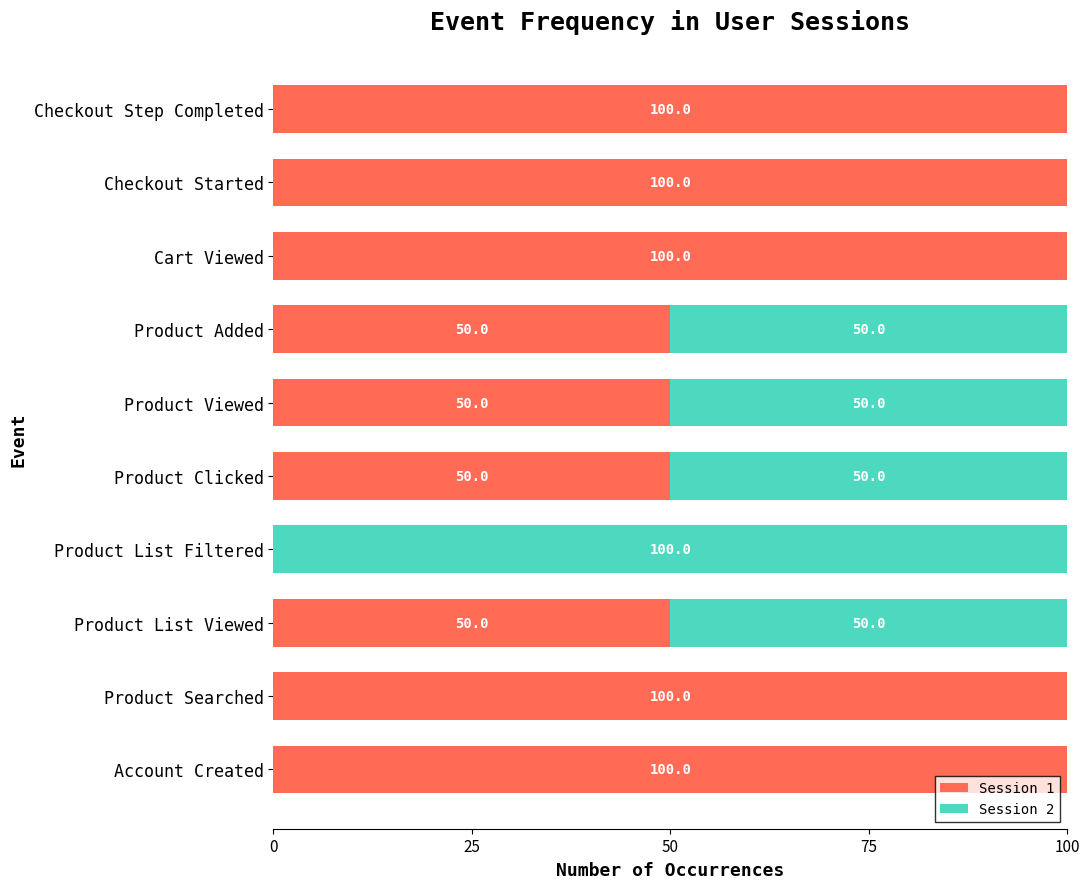

How many data points does each series have?

10